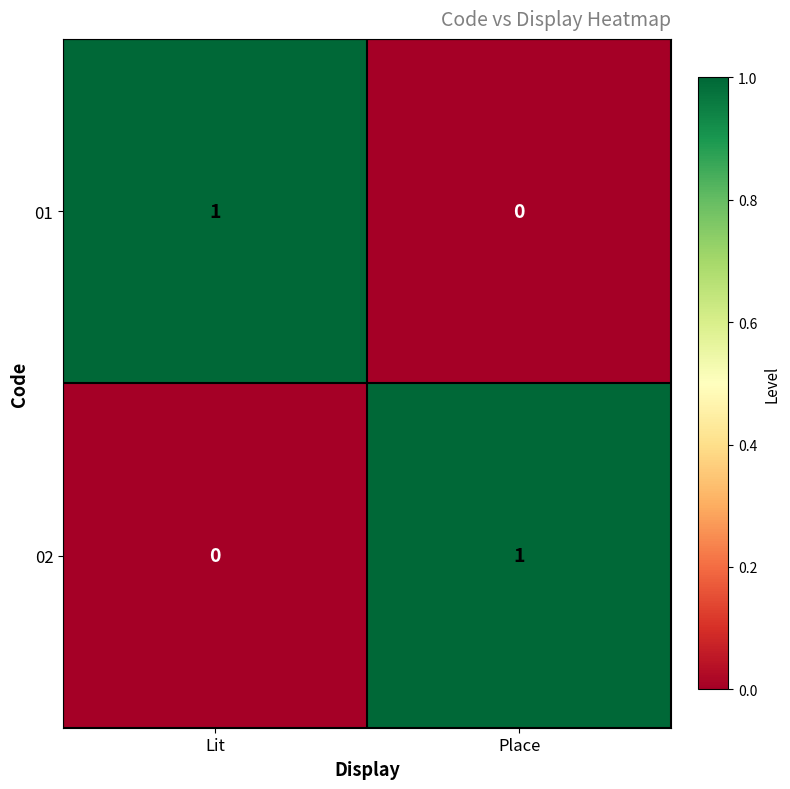

Reading right to left, what are all the values shown in this chart?

01: 0	1
02: 1	0